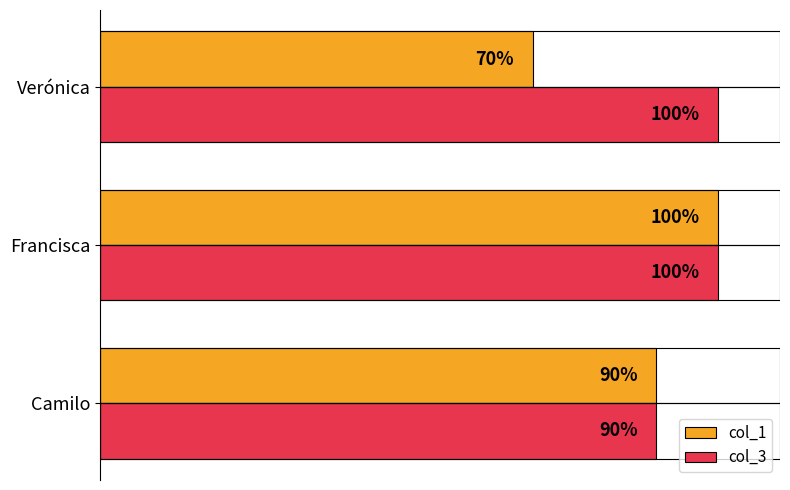

Between Camilo and Verónica, which series saw the biggest shift?

col_1